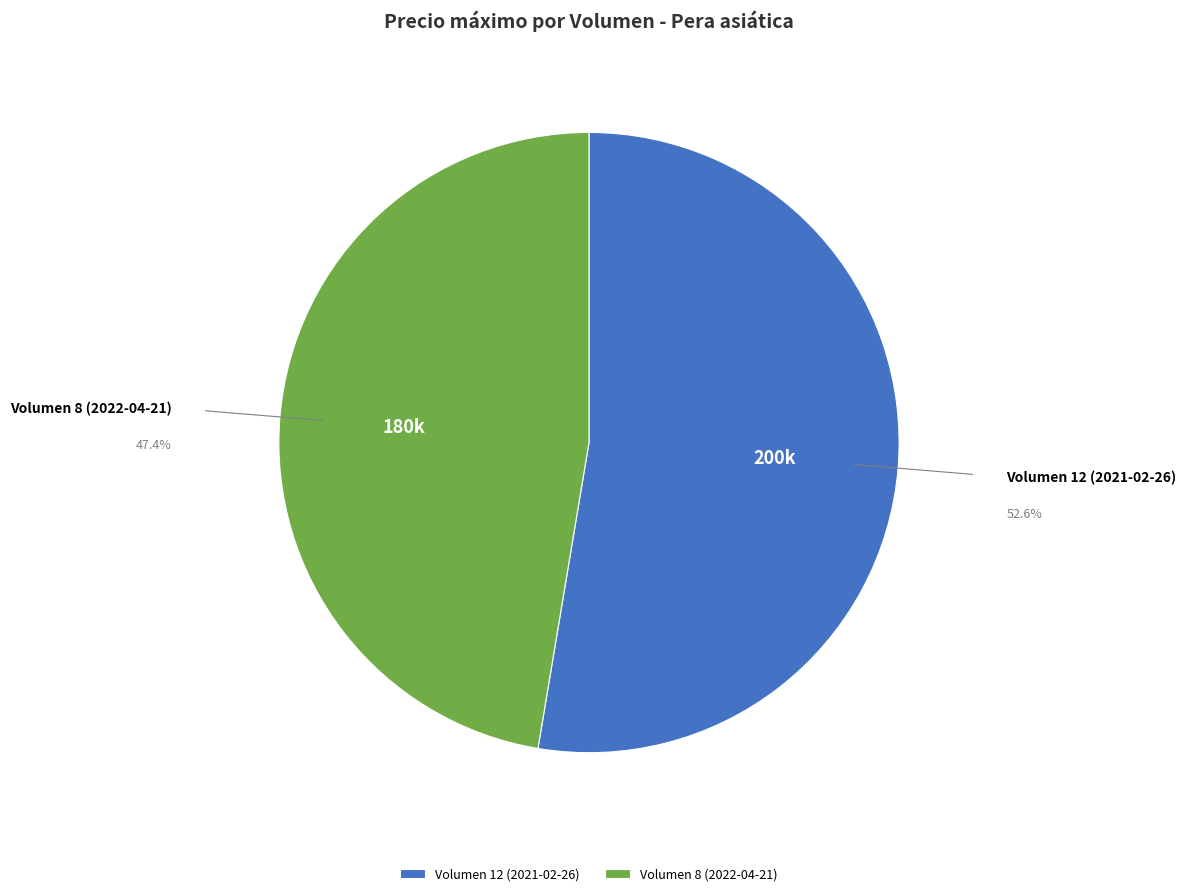

Which has a higher value, Volumen 8 (2022-04-21) or Volumen 12 (2021-02-26)?

Volumen 12 (2021-02-26)